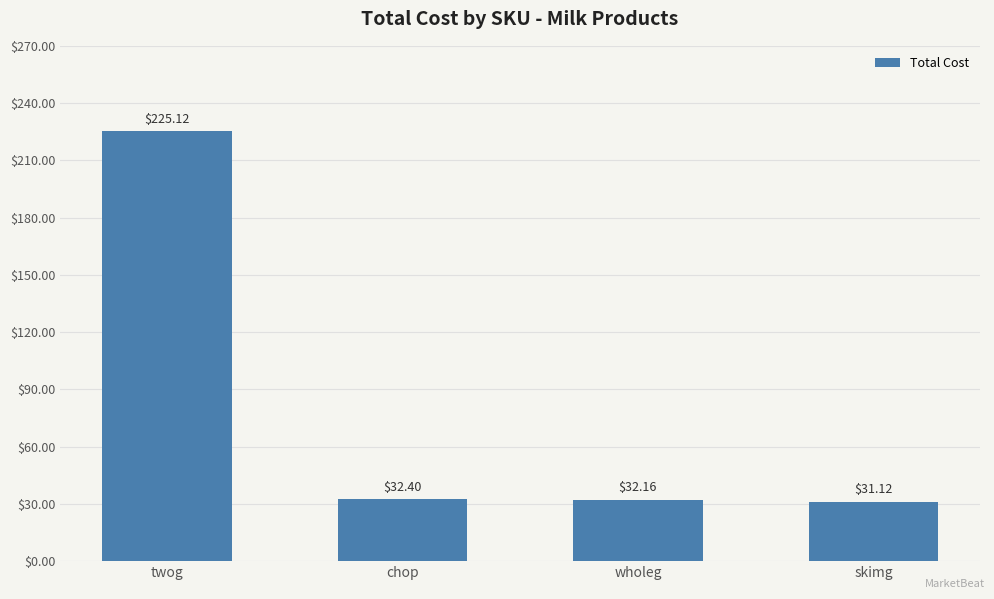

List the labels in order of value, smallest first.

skimg, wholeg, chop, twog